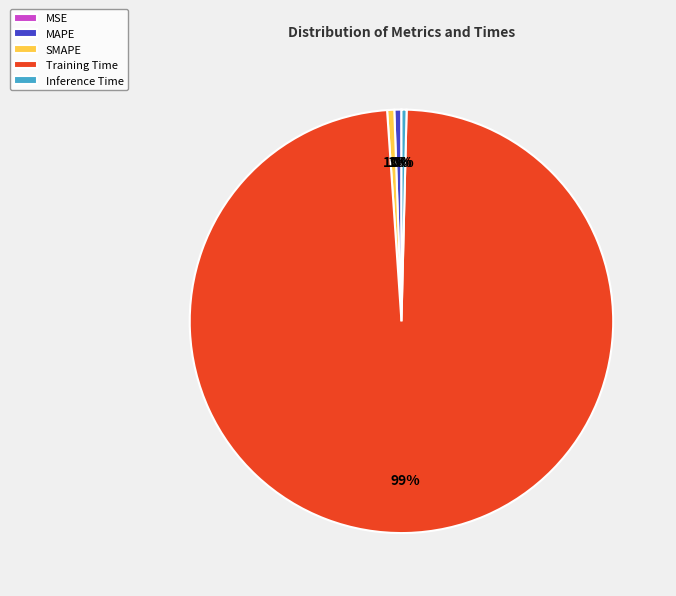

To the nearest percent, what is the average slice percentage?

20%